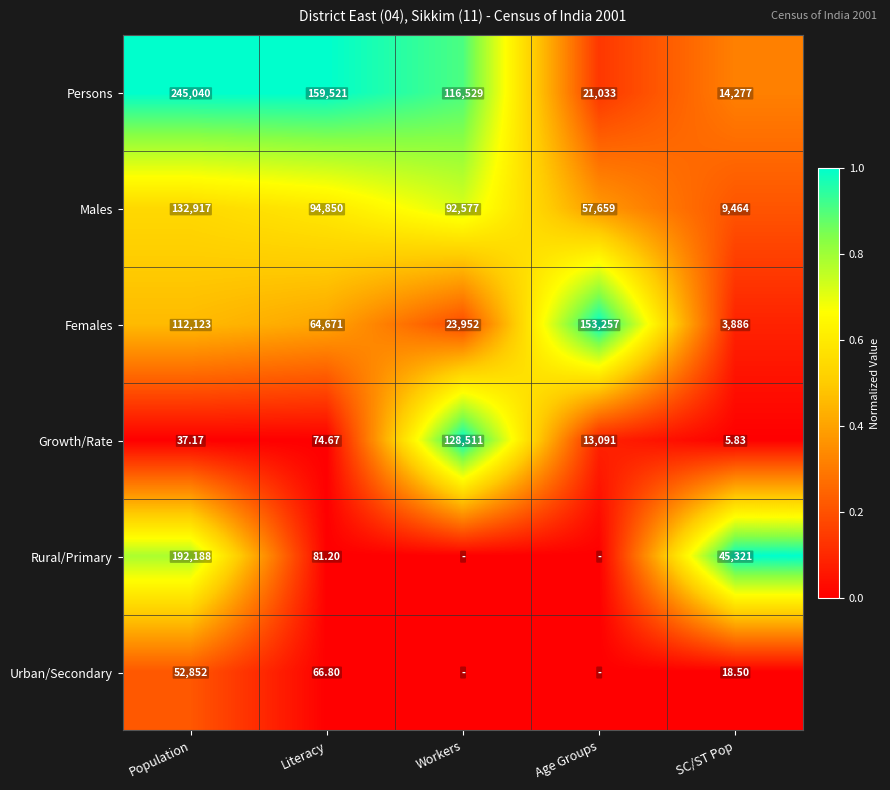

At SC/ST Pop, list the series in order from smallest to largest.

Growth/Rate, Urban/Secondary, Females, Males, Persons, Rural/Primary